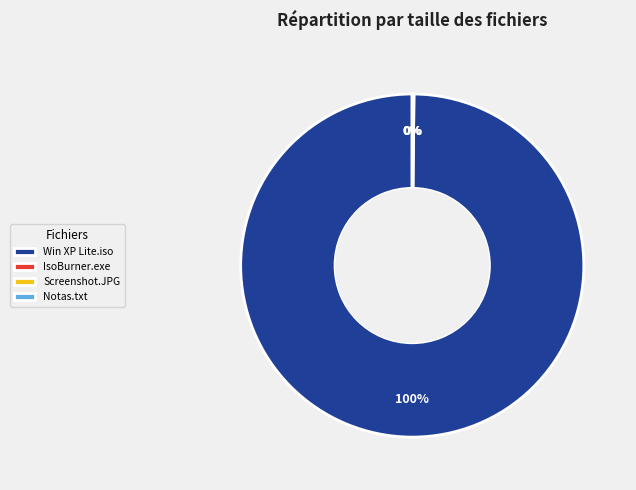

Which category has the biggest portion of the pie?

Win XP Lite.iso